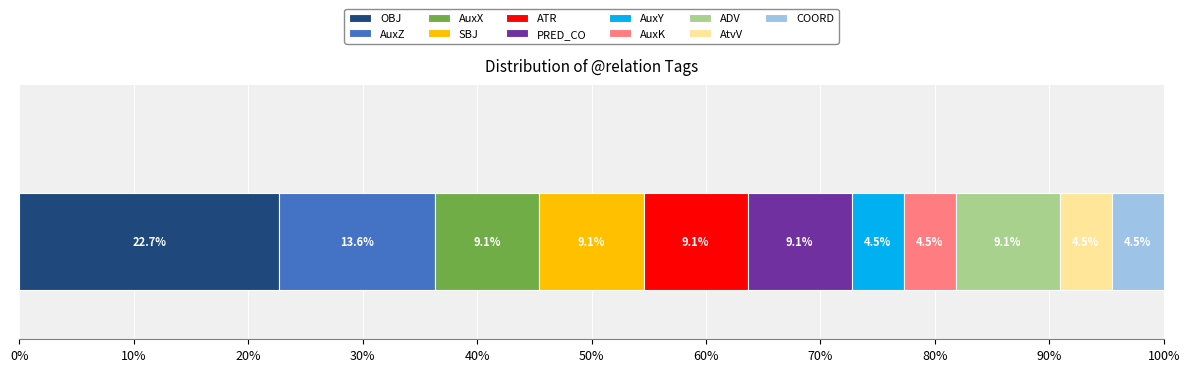

What are all the series names shown in the legend?

OBJ, AuxZ, AuxX, SBJ, ATR, PRED_CO, AuxY, AuxK, ADV, AtvV, COORD